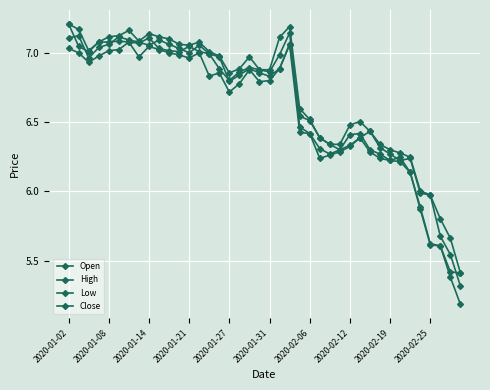

At which category is the sum across all series the highest?

2020-01-02